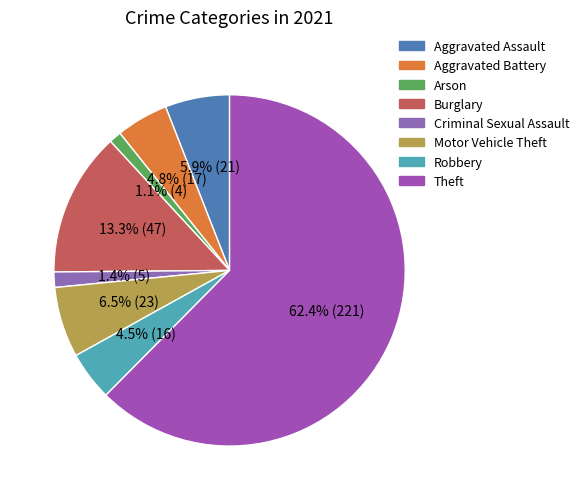

Is there a majority slice in this chart?

Yes